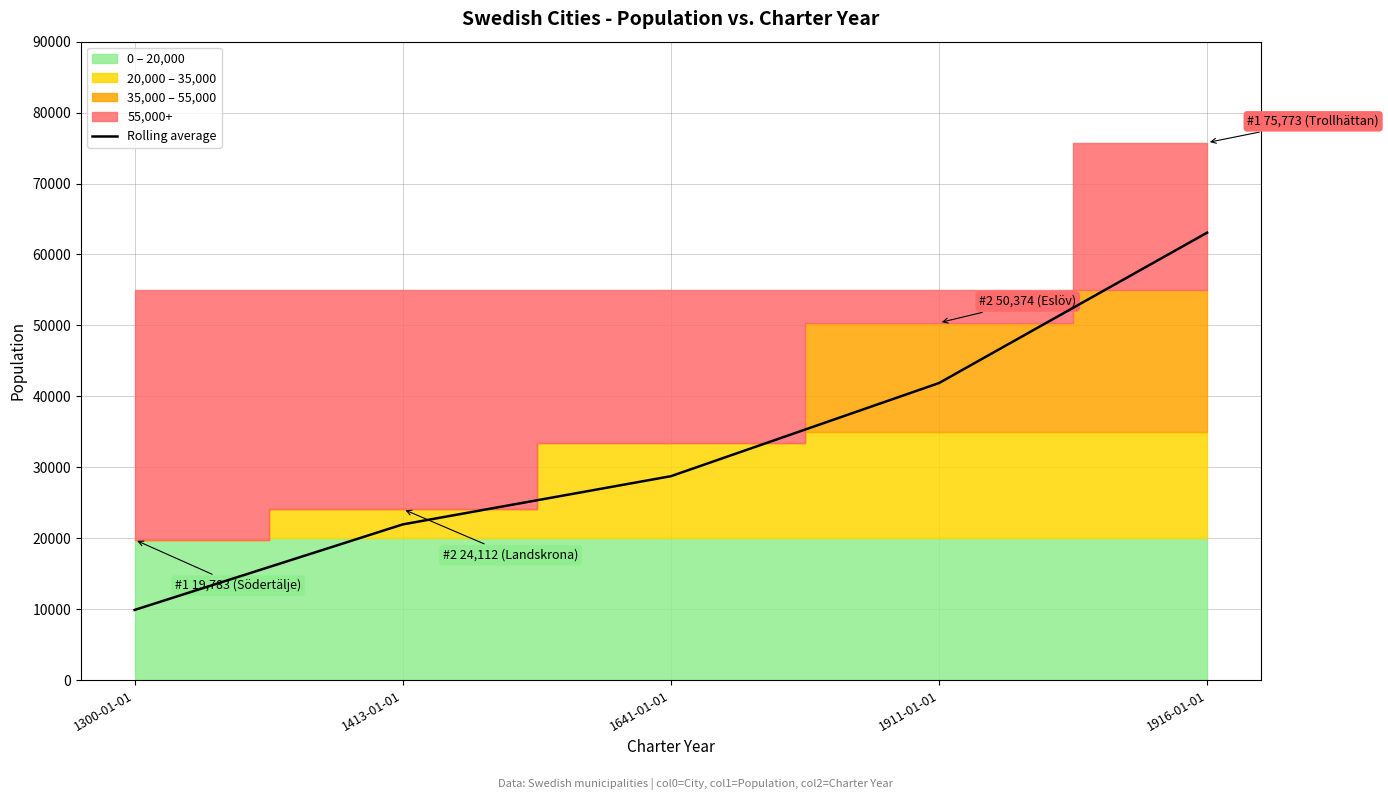

What is the minimum value shown in the chart?

9891.5